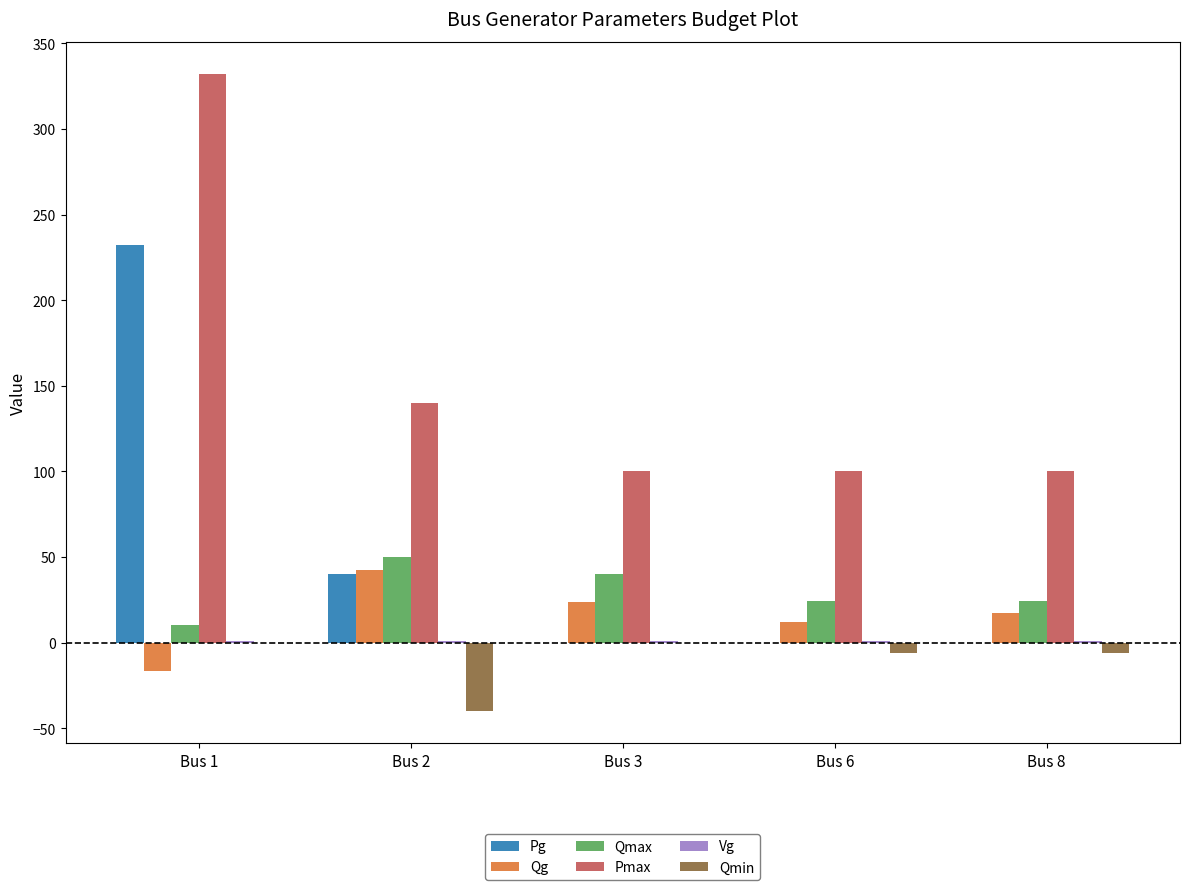

Rank the series at Bus 3 from highest to lowest value.

Pmax, Qmax, Qg, Vg, Pg, Qmin